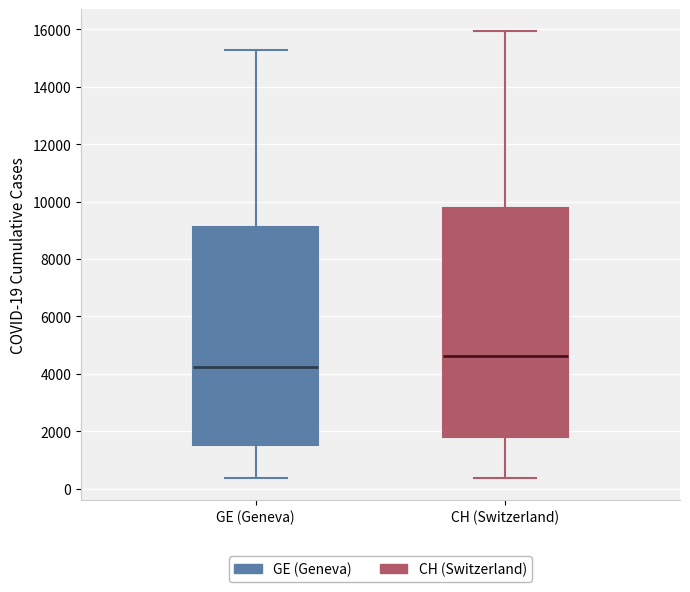

Reading left to right, read every box against the y-axis: the position of its median line, the range the box covers, and the ends of its whiskers. The values are not printed on the chart, so give them approximately, as read against the axis.

GE (Geneva): median 4200, box 1600 to 9200, whiskers 400 to 15200
CH (Switzerland): median 4600, box 1800 to 9800, whiskers 400 to 16000